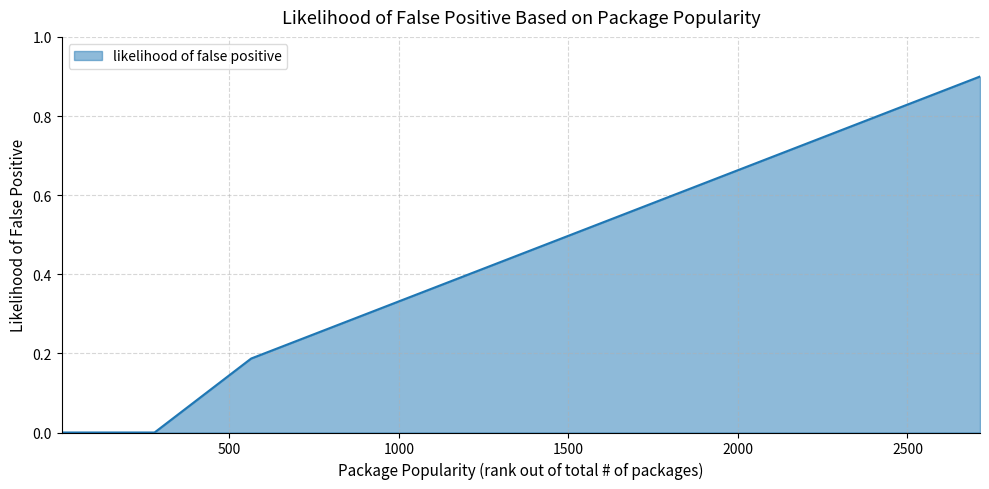

What is the difference between the maximum and minimum values?

0.9